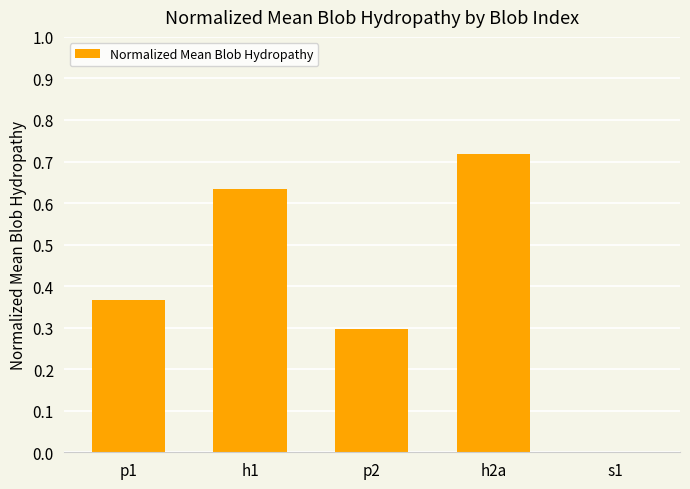

Are the bars grouped side by side (vs. stacked)?

No